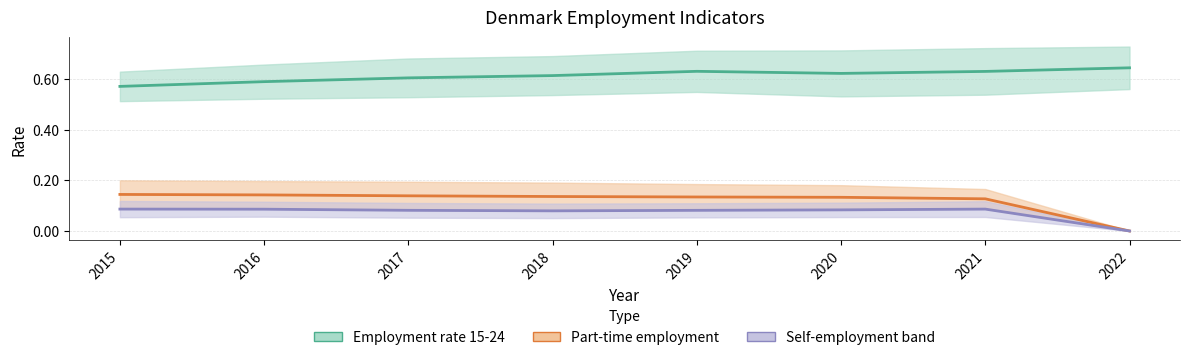

Count the number of categories in the chart.

8